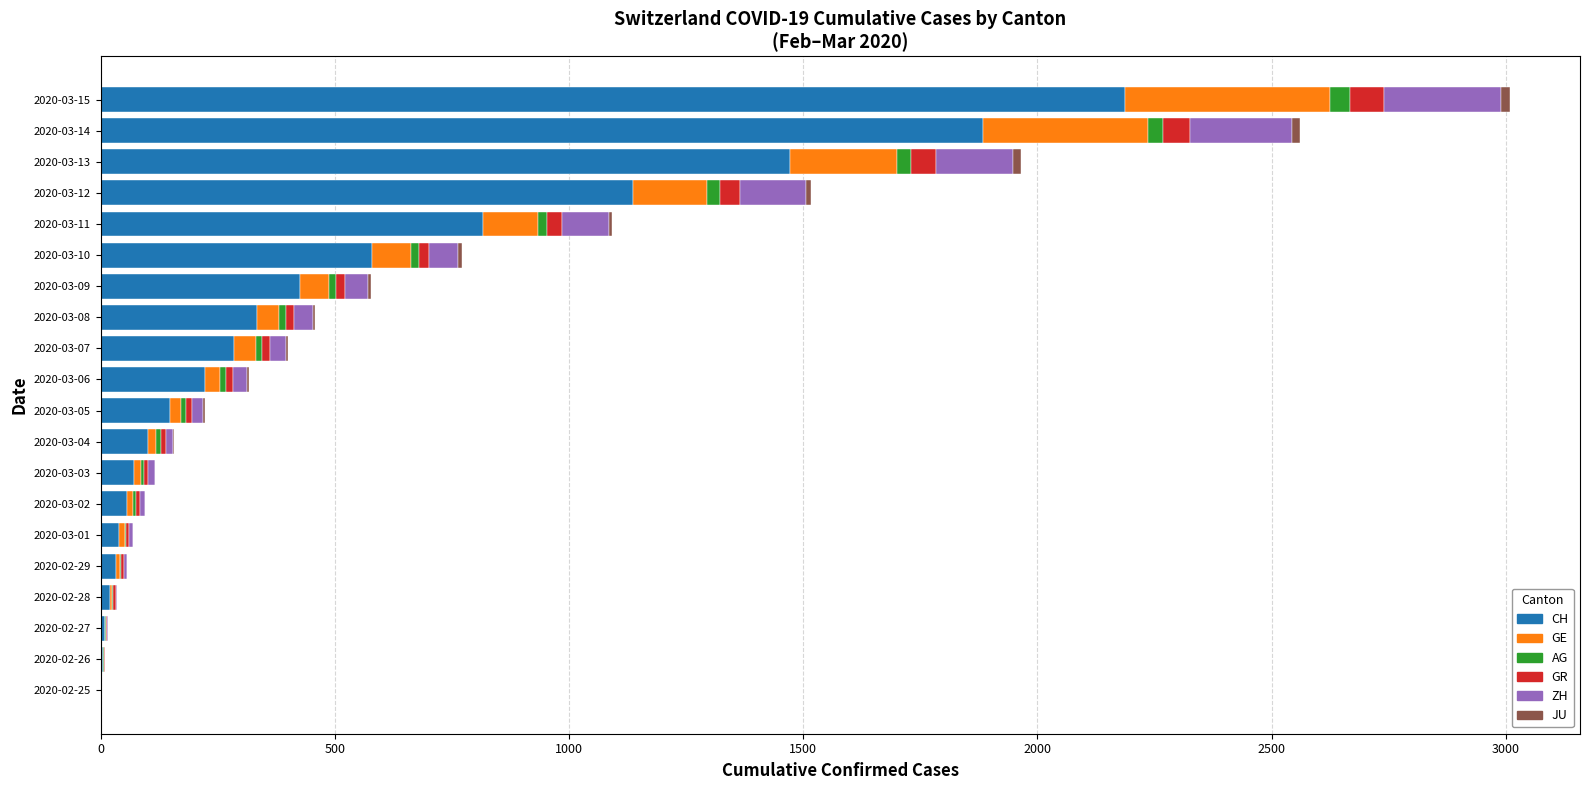

At which category is the sum across all series the highest?

2020-03-15